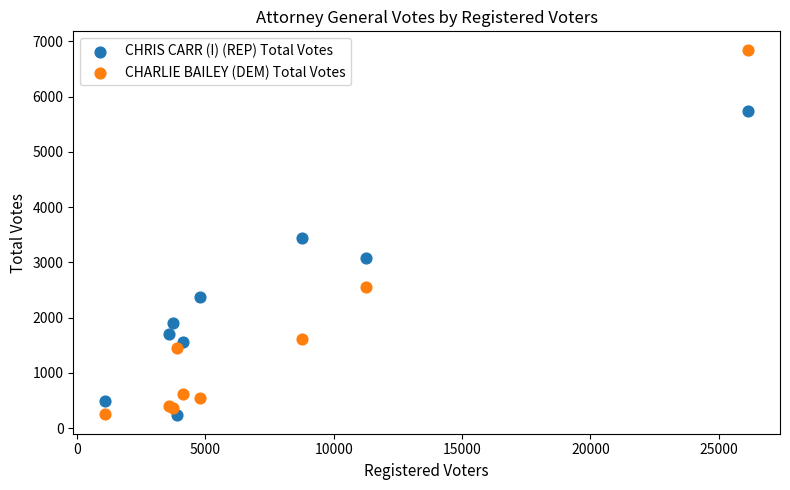

In the CHRIS CARR (I) (REP) Total Votes series, what Y value is closest to 2985?

3071